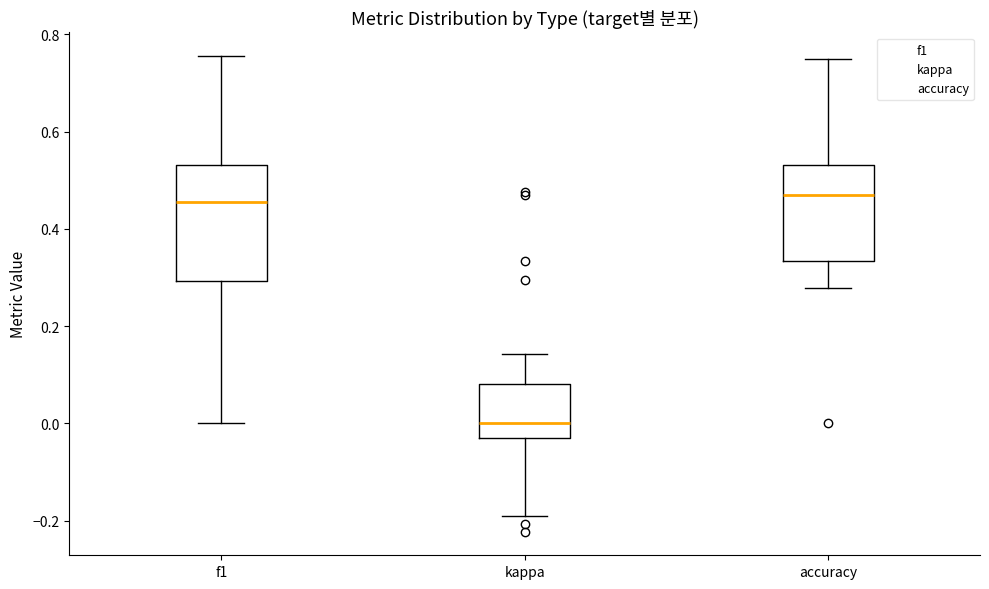

Reading left to right, transcribe this box plot: for each box, give where its median line is, the range the box spans, and where its two whiskers end, as read against the y-axis. The values are not printed on the chart, so give them approximately, as read against the axis.

f1: median 0.46, box 0.30 to 0.54, whiskers 0.00 to 0.76
kappa: median 0.00, box -0.04 to 0.08, whiskers -0.20 to 0.14
accuracy: median 0.48, box 0.34 to 0.54, whiskers 0.28 to 0.76